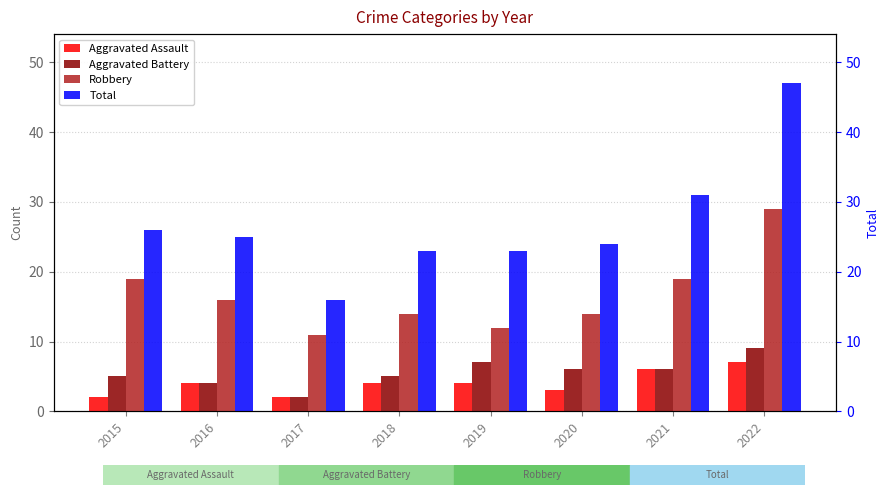

Count the Aggravated Battery values in the range 5 to 7.

5